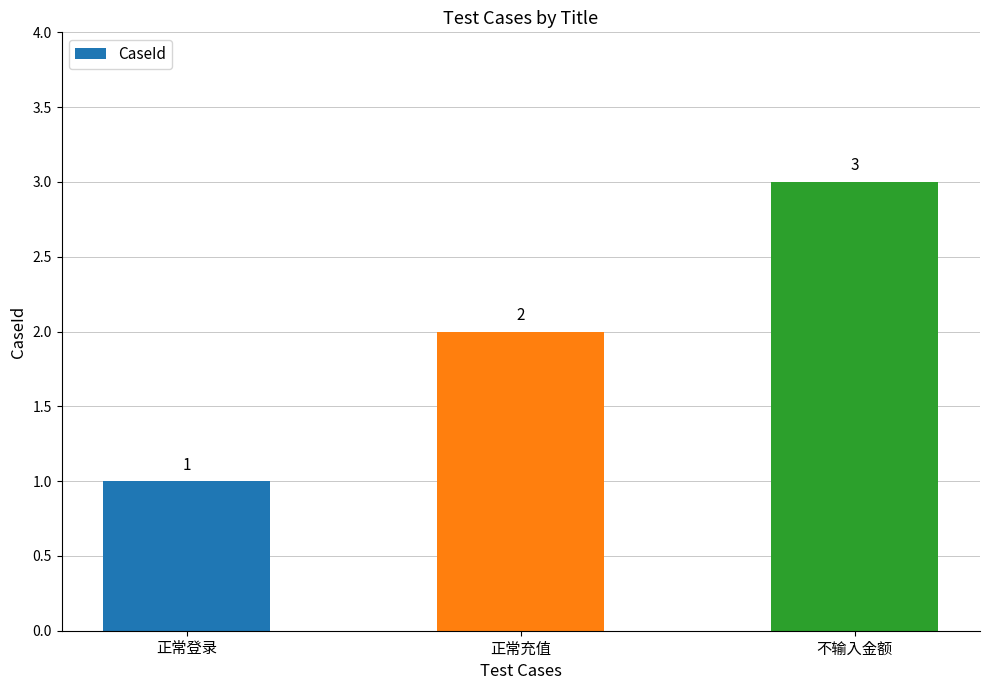

What is the difference between the maximum and minimum values?

2